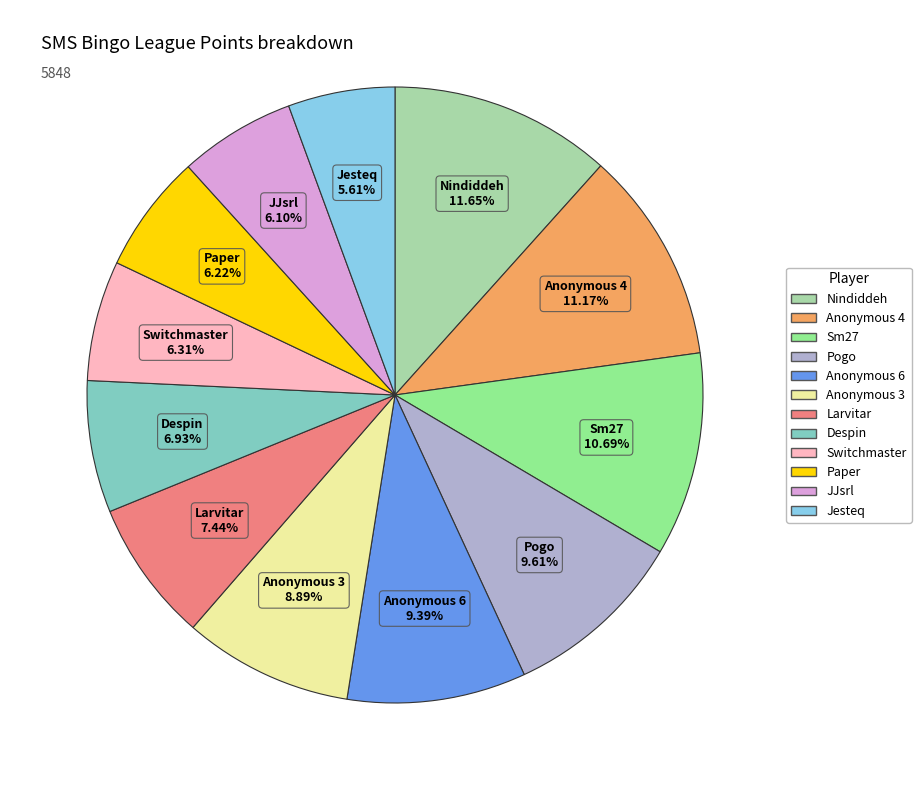

Is there a majority slice in this chart?

No